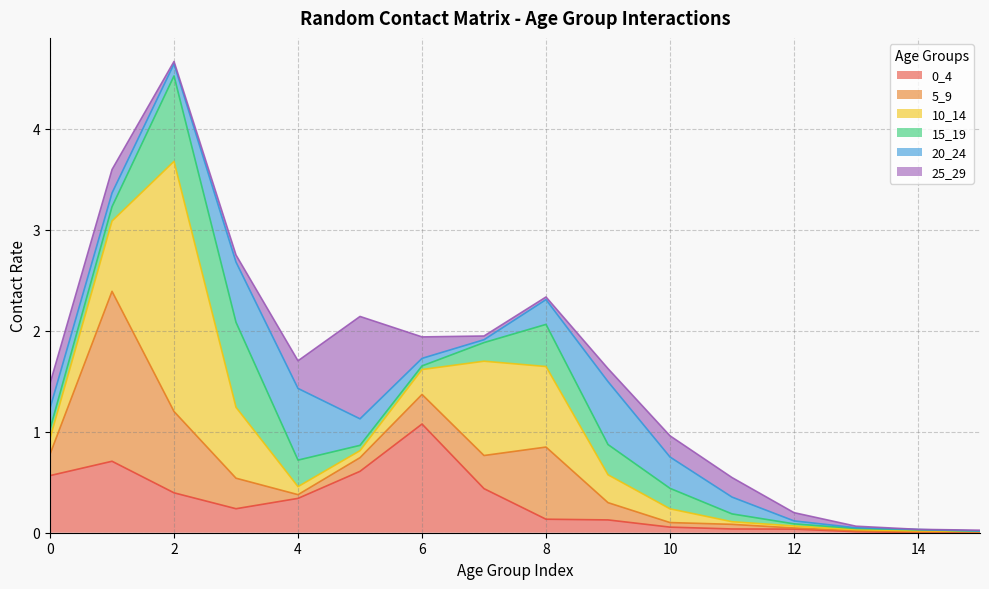

What is the difference between the 25_29 values at 5 and 11?

0.8